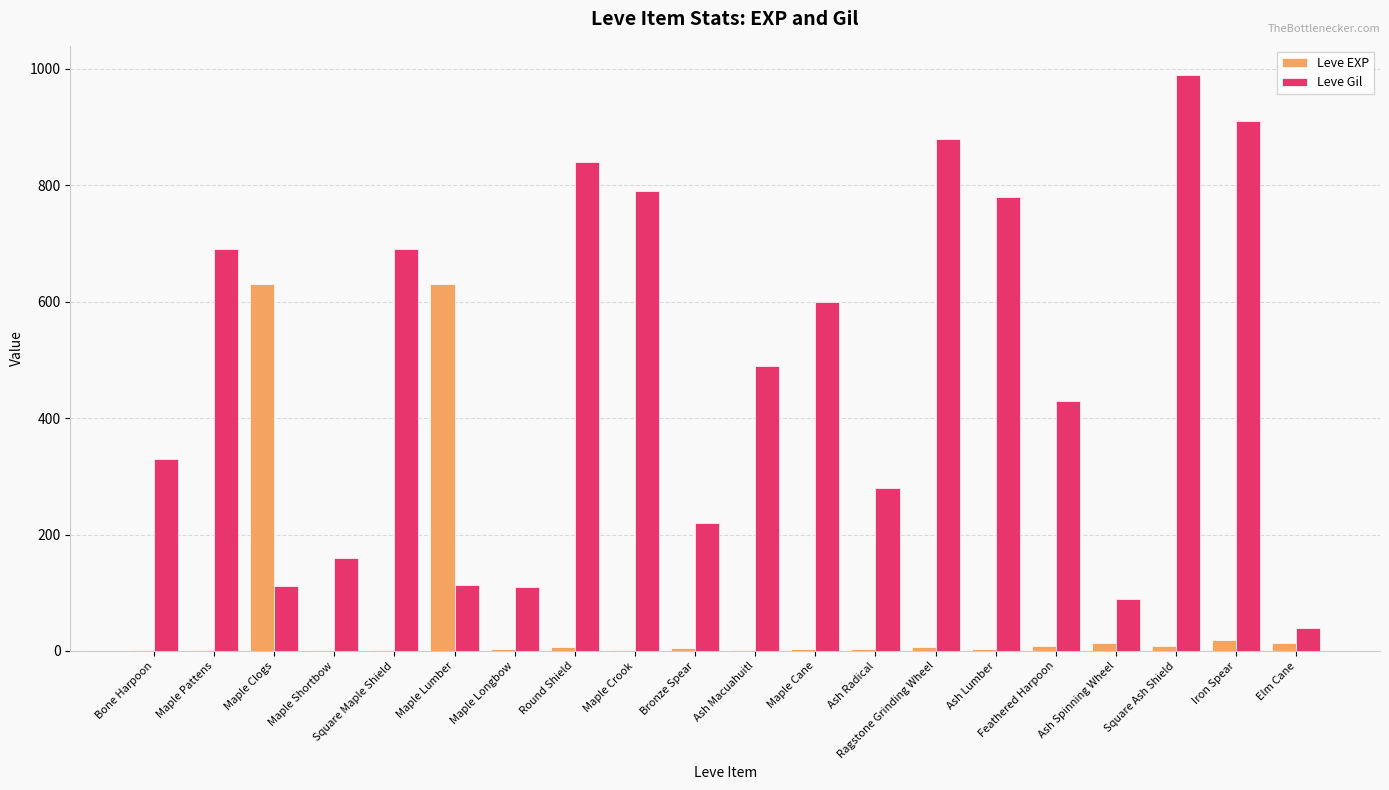

At which label is Leve Gil closest to 515?

Ash Macuahuitl